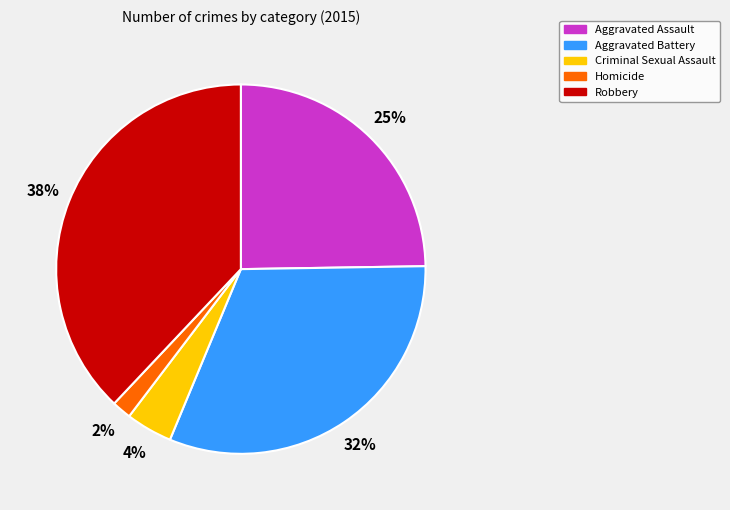

What percentage is the Aggravated Assault slice, to the nearest percent?

25%